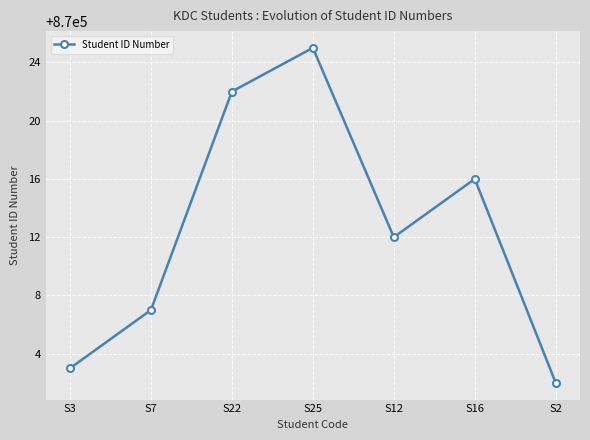

What is the difference between the values at S7 and S2?

5